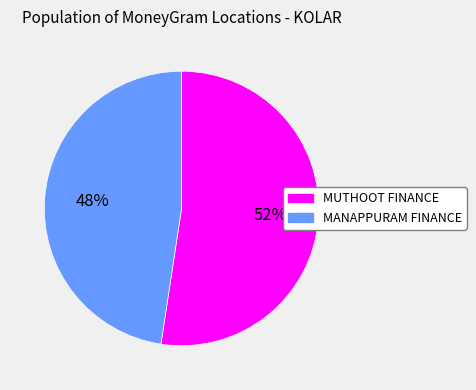

To the nearest percent, what is the combined percentage of MANAPPURAM FINANCE and MUTHOOT FINANCE?

100%